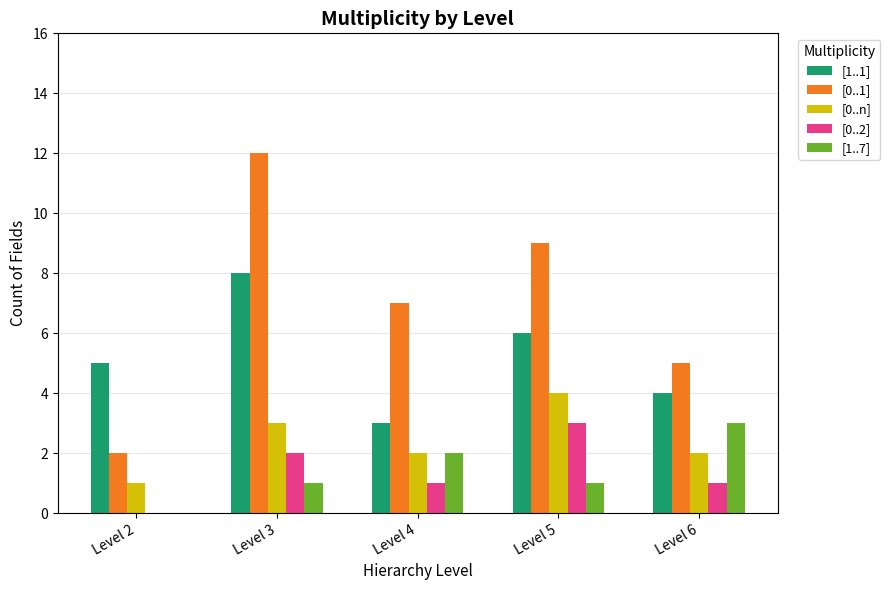

Reading left to right, transcribe all the data shown in this chart.

[1..1]: Level 2=5	Level 3=8	Level 4=3	Level 5=6	Level 6=4
[0..1]: Level 2=2	Level 3=12	Level 4=7	Level 5=9	Level 6=5
[0..n]: Level 2=1	Level 3=3	Level 4=2	Level 5=4	Level 6=2
[0..2]: Level 2=0	Level 3=2	Level 4=1	Level 5=3	Level 6=1
[1..7]: Level 2=0	Level 3=1	Level 4=2	Level 5=1	Level 6=3